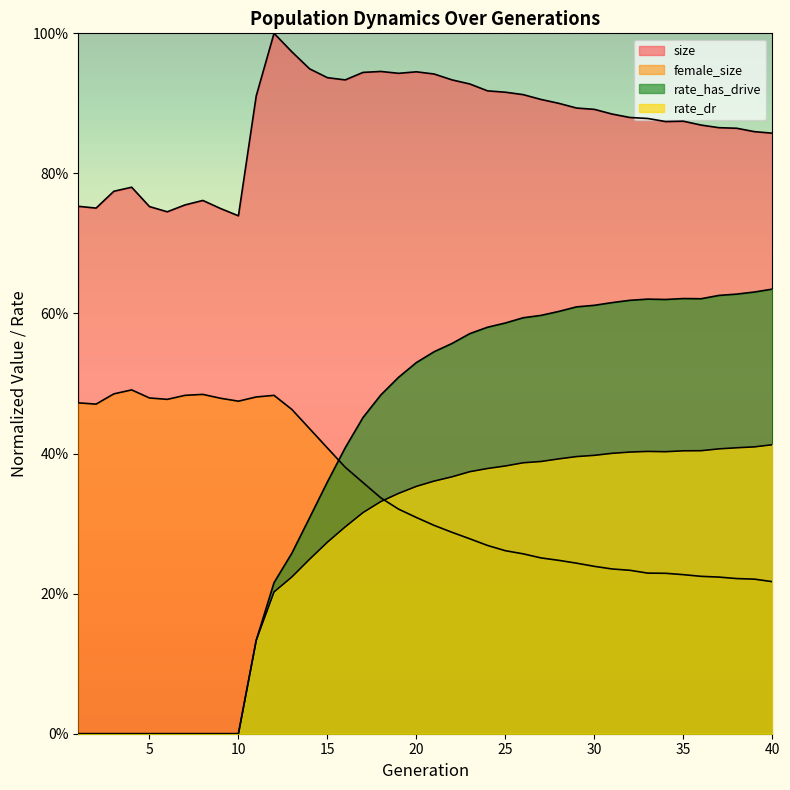

Reading left to right, list all the values displayed in this chart.

size: 1=0.8	2=0.8	3=0.8	4=0.8	5=0.8	6=0.7	7=0.8	8=0.8	9=0.7	10=0.7	11=0.9	12=1.0	13=1.0	14=0.9	15=0.9	16=0.9	17=0.9	18=0.9	19=0.9	20=0.9	21=0.9	22=0.9	23=0.9	24=0.9	25=0.9	26=0.9	27=0.9	28=0.9	29=0.9	30=0.9	31=0.9	32=0.9	33=0.9	34=0.9	35=0.9	36=0.9	37=0.9	38=0.9	39=0.9	40=0.9
female_size: 1=0.5	2=0.5	3=0.5	4=0.5	5=0.5	6=0.5	7=0.5	8=0.5	9=0.5	10=0.5	11=0.5	12=0.5	13=0.5	14=0.4	15=0.4	16=0.4	17=0.4	18=0.3	19=0.3	20=0.3	21=0.3	22=0.3	23=0.3	24=0.3	25=0.3	26=0.3	27=0.3	28=0.2	29=0.2	30=0.2	31=0.2	32=0.2	33=0.2	34=0.2	35=0.2	36=0.2	37=0.2	38=0.2	39=0.2	40=0.2
rate_dr: 1=0.0	2=0.0	3=0.0	4=0.0	5=0.0	6=0.0	7=0.0	8=0.0	9=0.0	10=0.0	11=0.1	12=0.2	13=0.2	14=0.2	15=0.3	16=0.3	17=0.3	18=0.3	19=0.3	20=0.4	21=0.4	22=0.4	23=0.4	24=0.4	25=0.4	26=0.4	27=0.4	28=0.4	29=0.4	30=0.4	31=0.4	32=0.4	33=0.4	34=0.4	35=0.4	36=0.4	37=0.4	38=0.4	39=0.4	40=0.4
rate_has_drive: 1=0.0	2=0.0	3=0.0	4=0.0	5=0.0	6=0.0	7=0.0	8=0.0	9=0.0	10=0.0	11=0.1	12=0.2	13=0.3	14=0.3	15=0.4	16=0.4	17=0.5	18=0.5	19=0.5	20=0.5	21=0.5	22=0.6	23=0.6	24=0.6	25=0.6	26=0.6	27=0.6	28=0.6	29=0.6	30=0.6	31=0.6	32=0.6	33=0.6	34=0.6	35=0.6	36=0.6	37=0.6	38=0.6	39=0.6	40=0.6